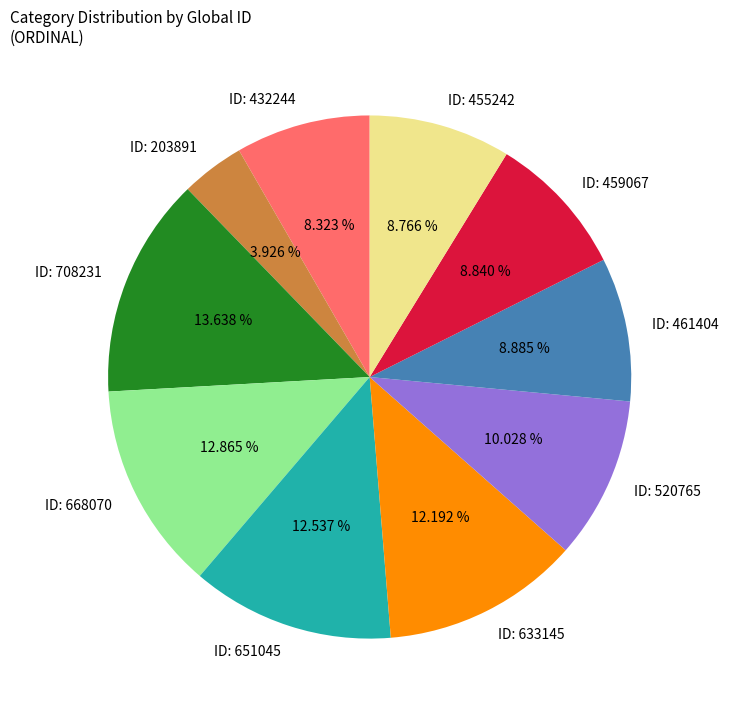

Is ID: 203891 the majority of the pie?

No